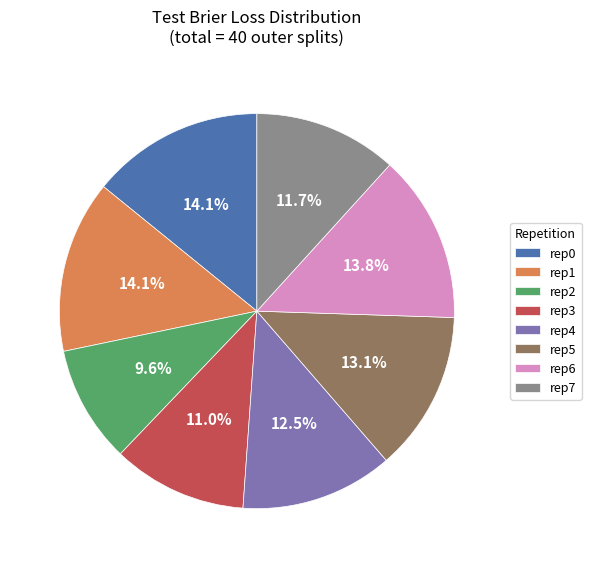

Approximately how many times larger is the value at rep1 compared to rep5?

1.1